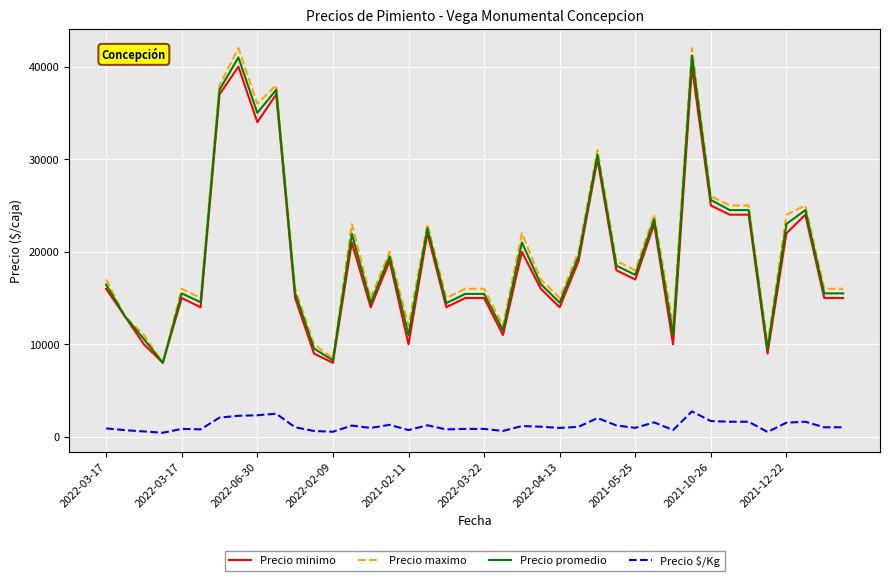

Count the number of categories in the chart.

40